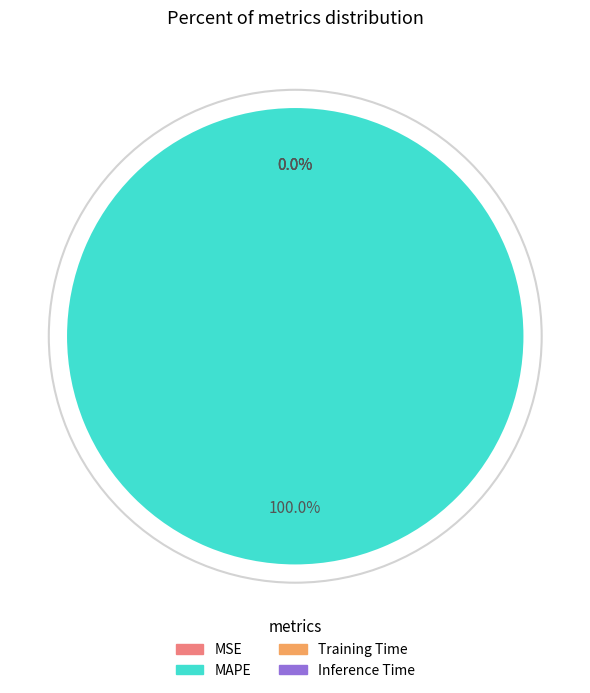

Combined, do Inference Time and Training Time account for over 50%?

No